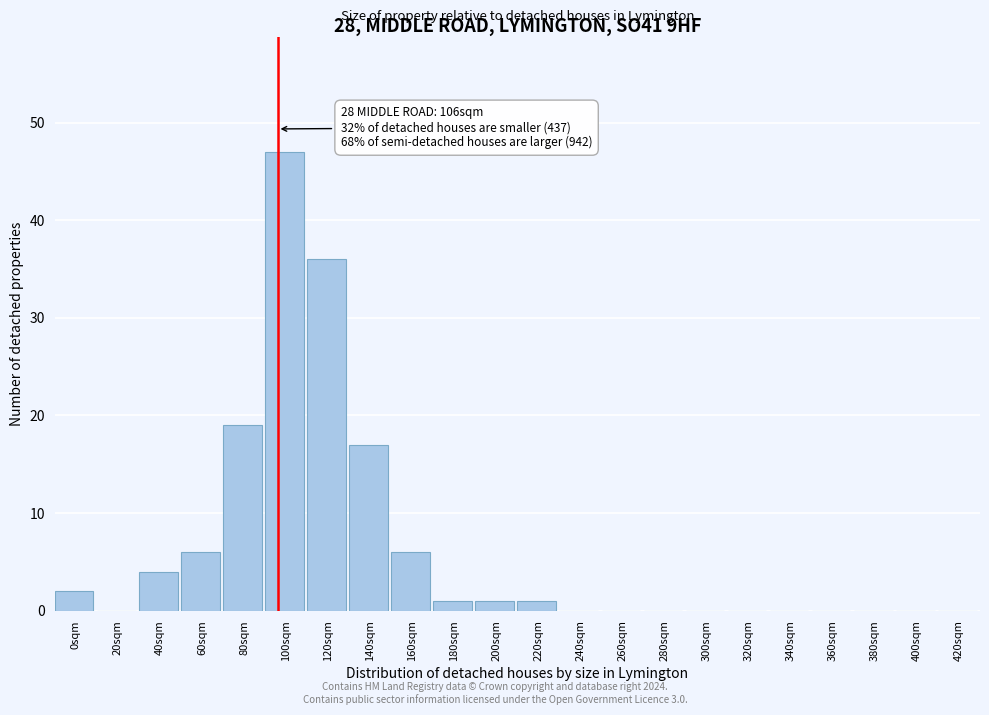

Reading left to right, list all the values displayed in this chart.

0sqm=2	20sqm=0	40sqm=4	60sqm=6	80sqm=19	100sqm=47	120sqm=36	140sqm=17	160sqm=6	180sqm=1	200sqm=1	220sqm=1	240sqm=0	260sqm=0	280sqm=0	300sqm=0	320sqm=0	340sqm=0	360sqm=0	380sqm=0	400sqm=0	420sqm=0